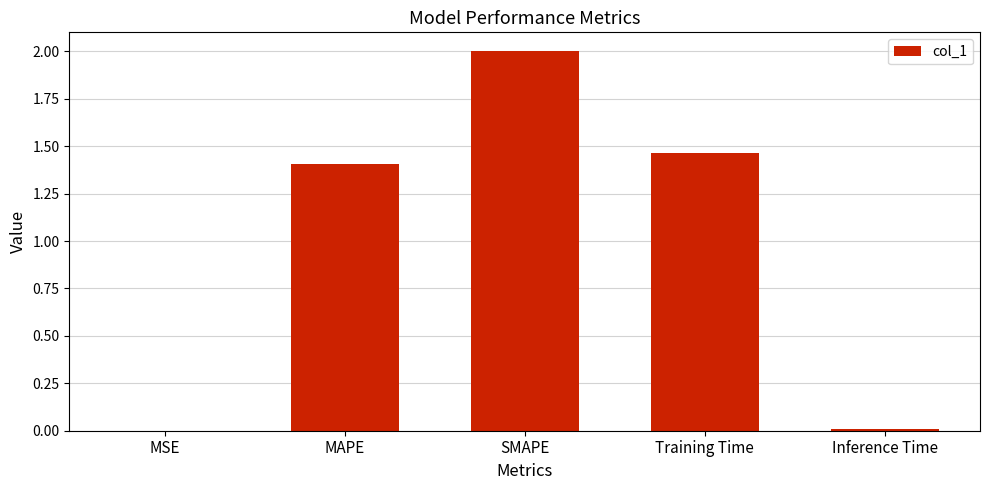

Is it true that the value at MAPE is 2.5?

False